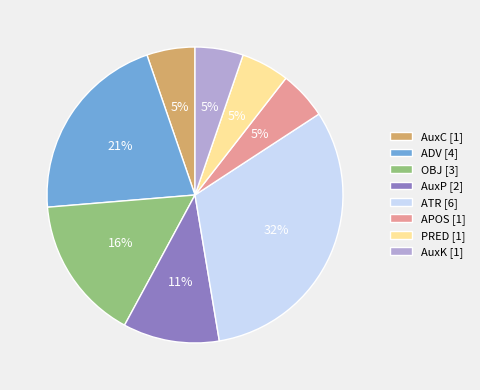

Does any single category account for the majority?

No